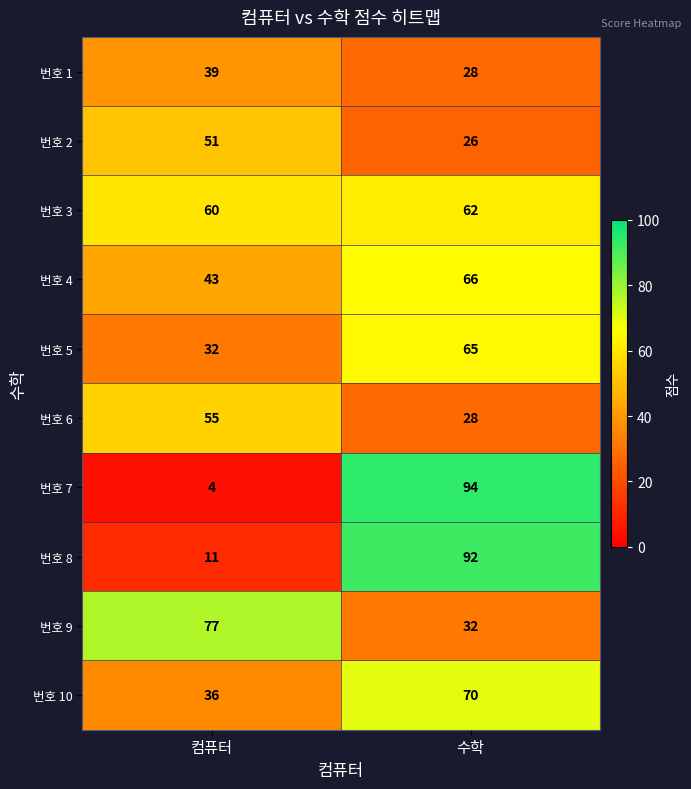

The 번호 2 series shows 12 at 수학. True or false?

False